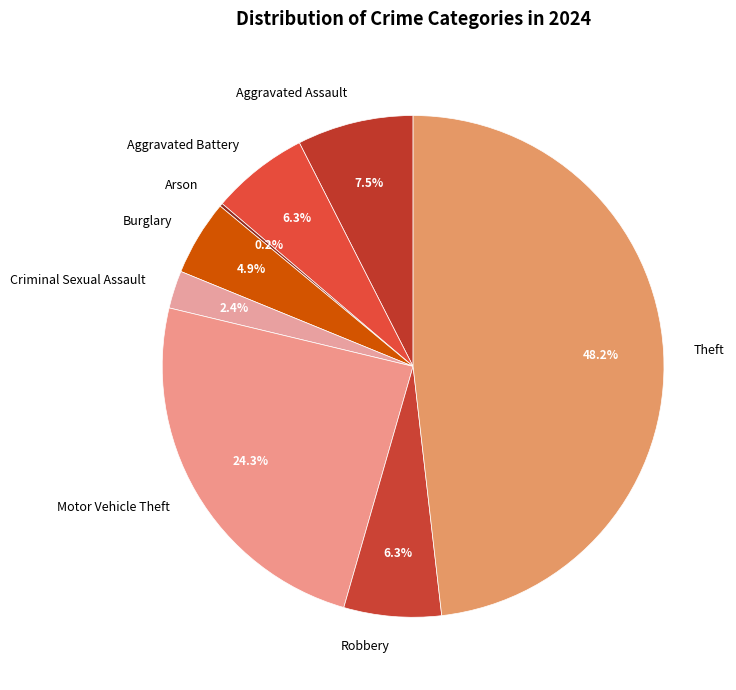

To the nearest percent, what is the average slice percentage?

12%